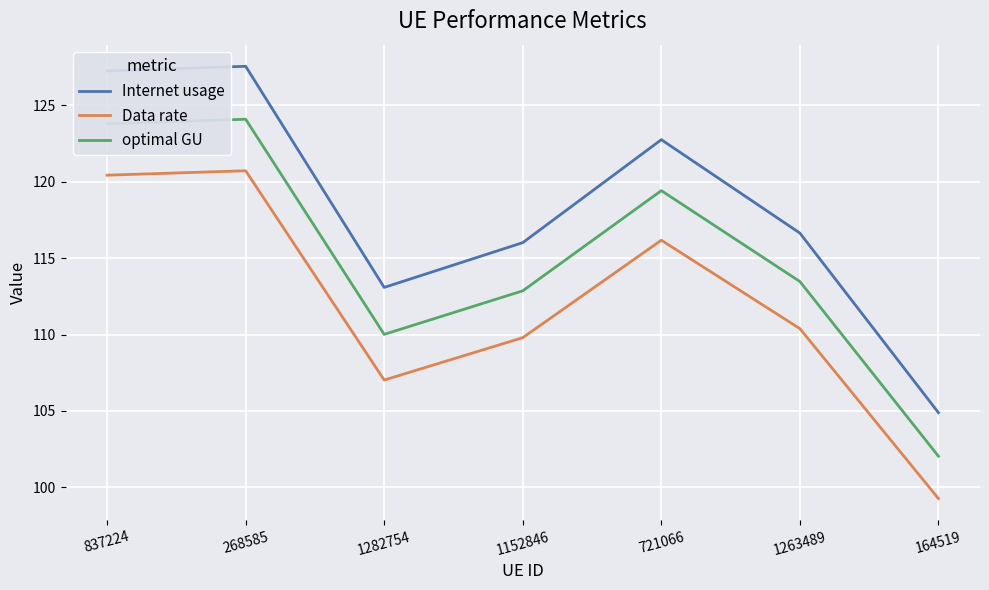

At which label does Data rate first exceed 110?

837224